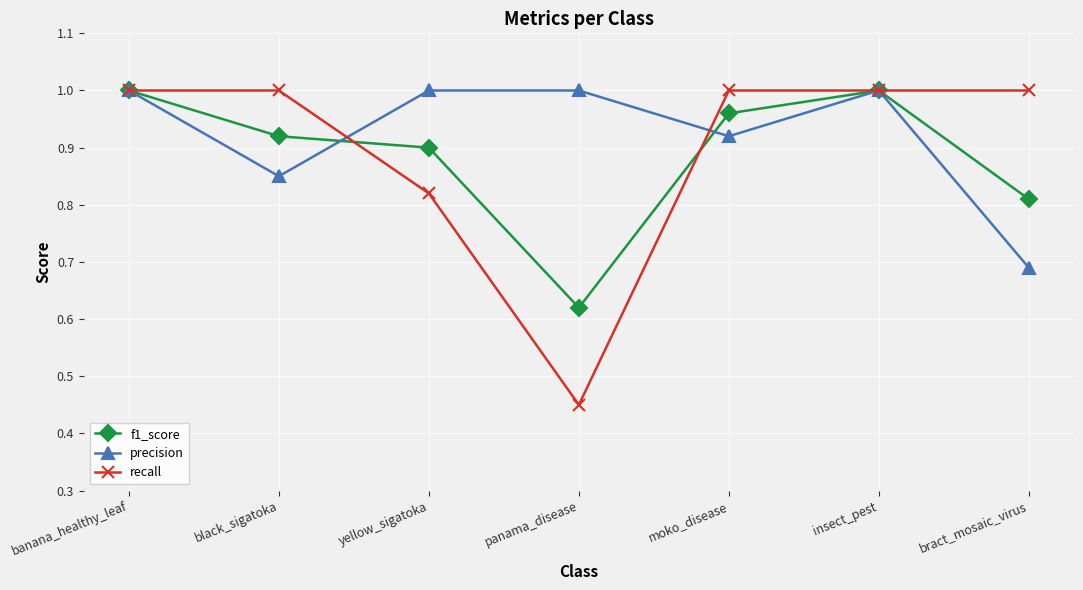

What is the difference between the maximum and minimum values in the precision series?

0.3